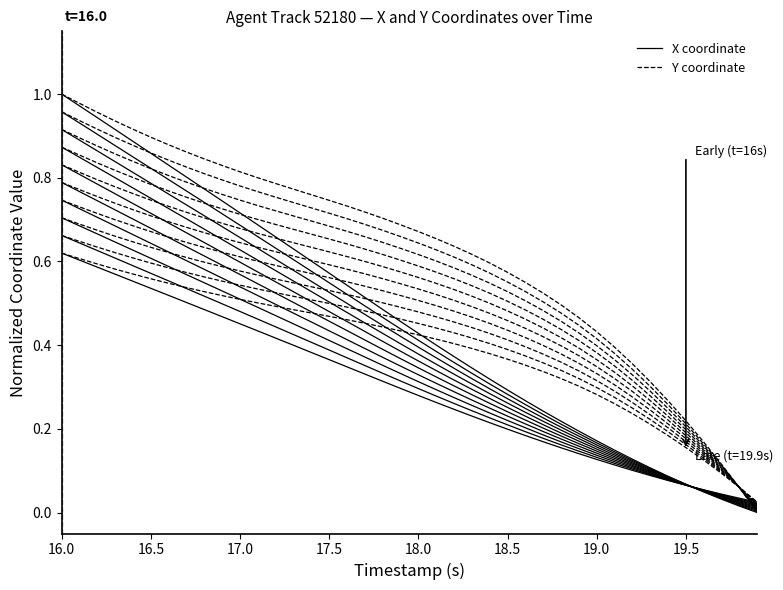

How many series are shown in this chart?

20